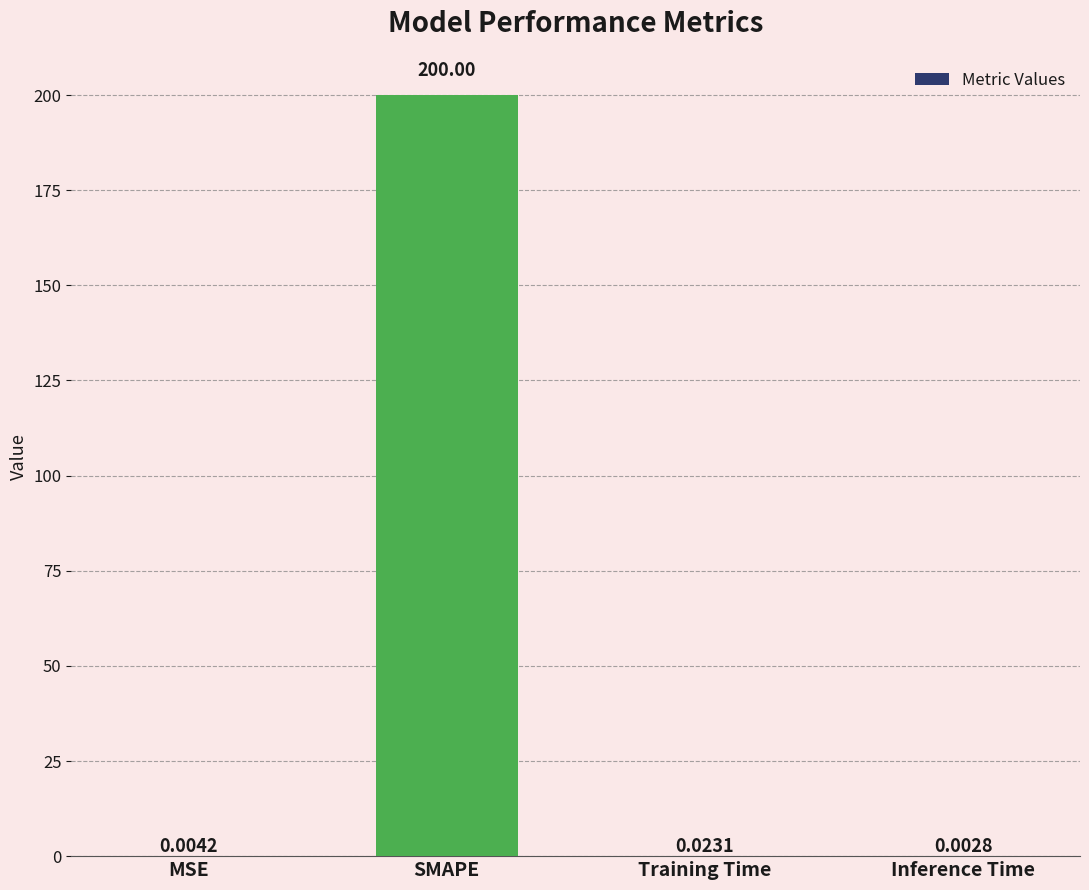

Between SMAPE and Training Time, which is larger?

SMAPE